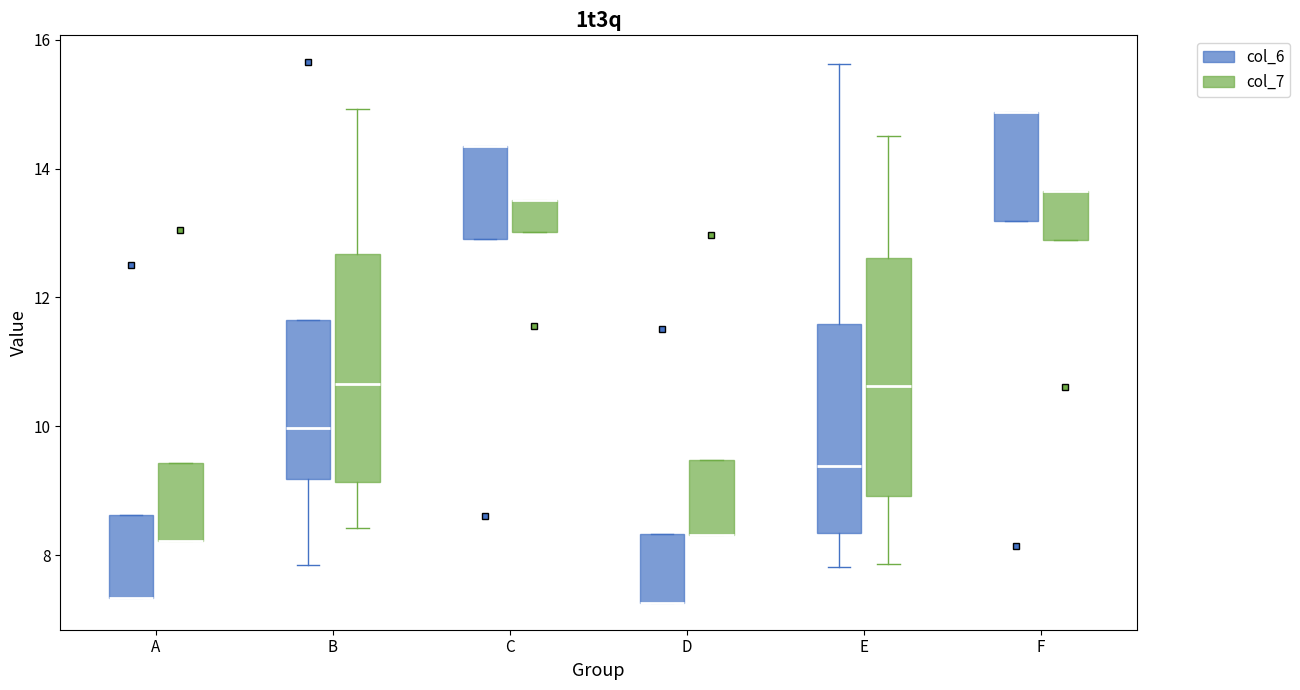

Reading left to right, transcribe this box plot: for each box, give where its median line is, the range the box spans, and where its two whiskers end, as read against the y-axis. The values are not printed on the chart, so give them approximately, as read against the axis.

A (col_6): median 7.4 (drawn on the box's lower edge), box 7.4 to 8.6, whiskers 7.4 to 8.6
A (col_7): median 8.2 (drawn on the box's lower edge), box 8.2 to 9.4, whiskers 8.2 to 9.4
B (col_6): median 10.0, box 9.2 to 11.6, whiskers 7.8 to 11.6
B (col_7): median 10.6, box 9.2 to 12.6, whiskers 8.4 to 15.0
C (col_6): median 14.4 (drawn on the box's upper edge), box 13.0 to 14.4, whiskers 13.0 to 14.4
C (col_7): median 13.6 (drawn on the box's upper edge), box 13.0 to 13.6, whiskers 13.0 to 13.6
D (col_6): median 7.2 (drawn on the box's lower edge), box 7.2 to 8.4, whiskers 7.2 to 8.4
D (col_7): median 8.4 (drawn on the box's lower edge), box 8.4 to 9.4, whiskers 8.4 to 9.4
E (col_6): median 9.4, box 8.4 to 11.6, whiskers 7.8 to 15.6
E (col_7): median 10.6, box 9.0 to 12.6, whiskers 7.8 to 14.6
F (col_6): median 14.8 (drawn on the box's upper edge), box 13.2 to 14.8, whiskers 13.2 to 14.8
F (col_7): median 13.6 (drawn on the box's upper edge), box 12.8 to 13.6, whiskers 12.8 to 13.6